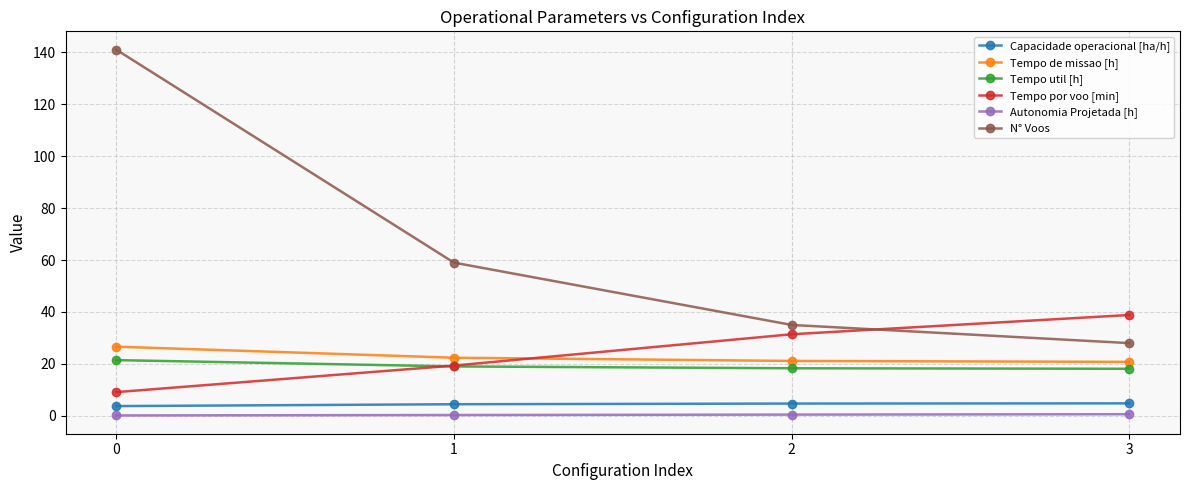

True or false: N° Voos has more than 0 points higher than both neighbors.

False